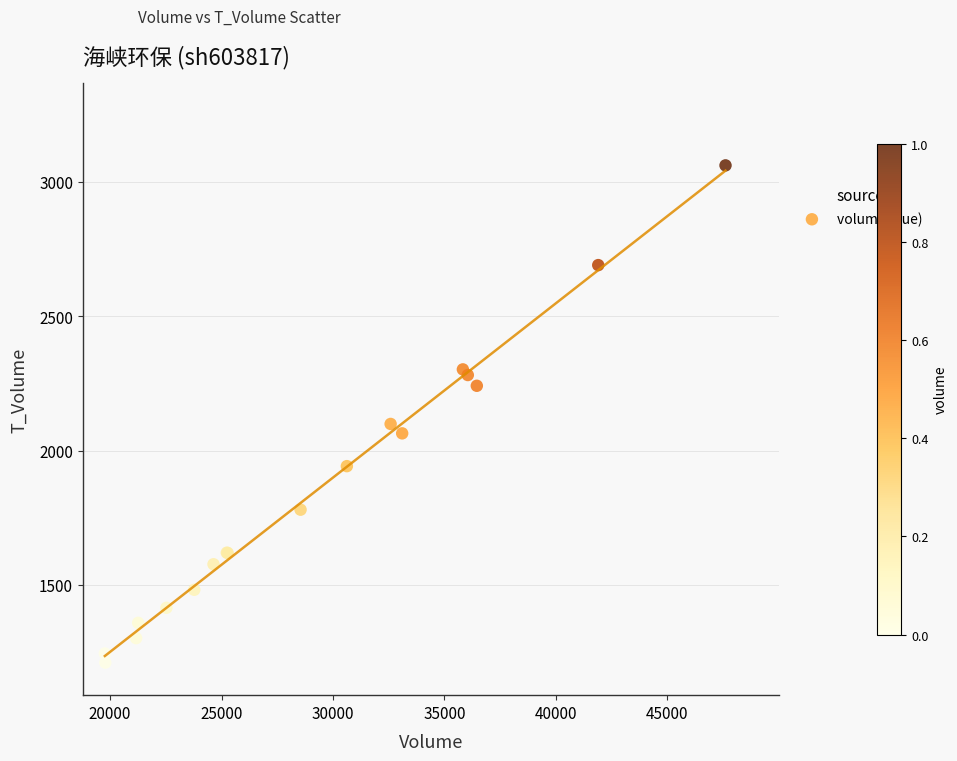

What Y value in the scatter plot is closest to 2136?

2099